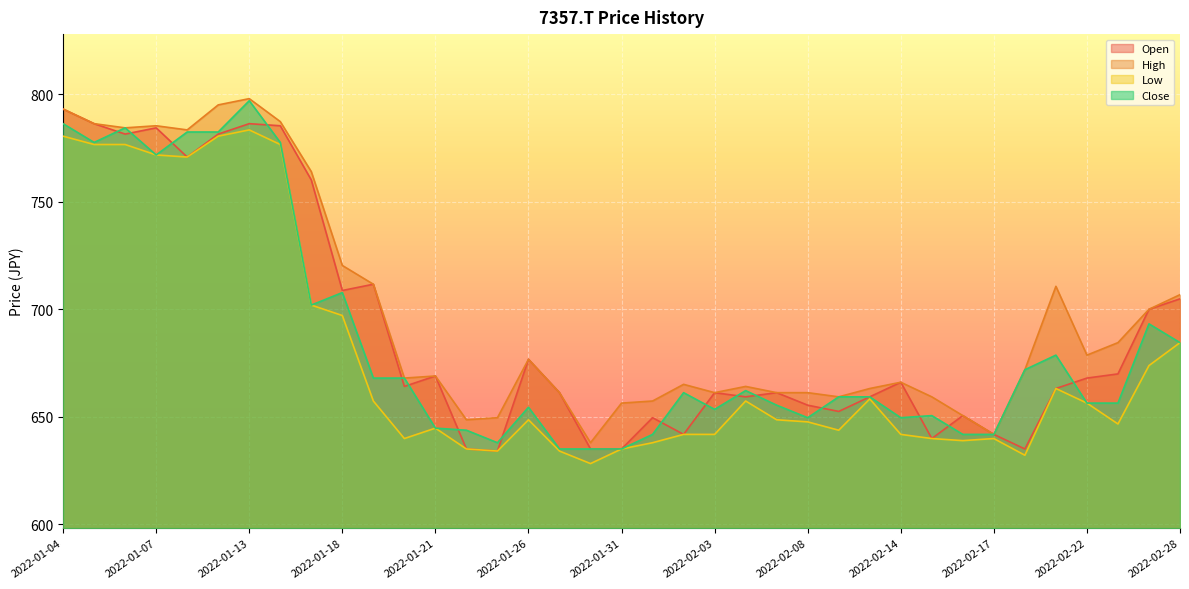

Which has a higher value, 2022-01-06 or 2022-02-28?

2022-01-06